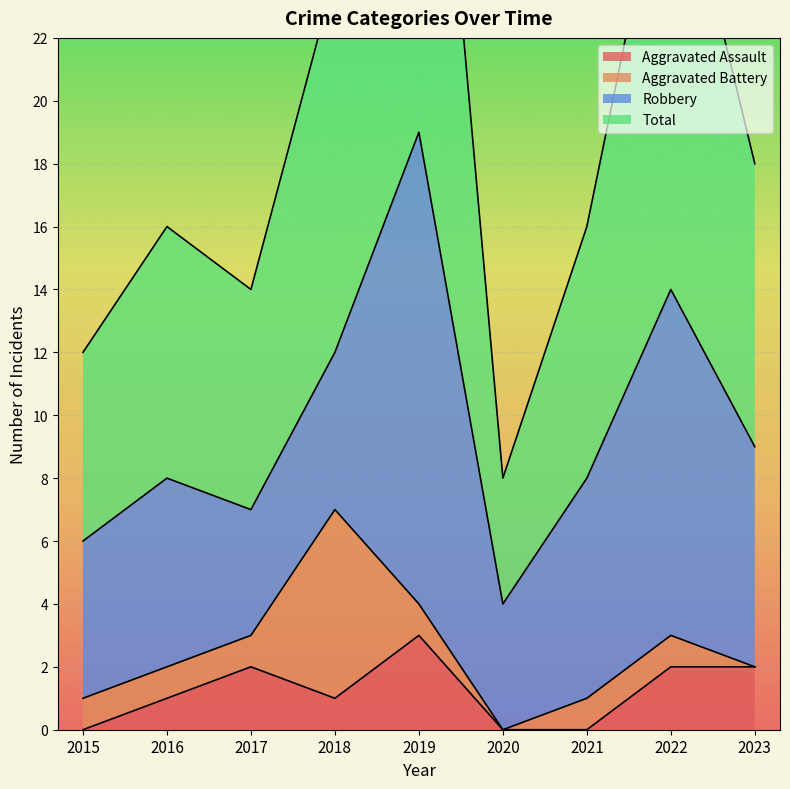

What is the sum of the Total values at 2016 and 2021?

32